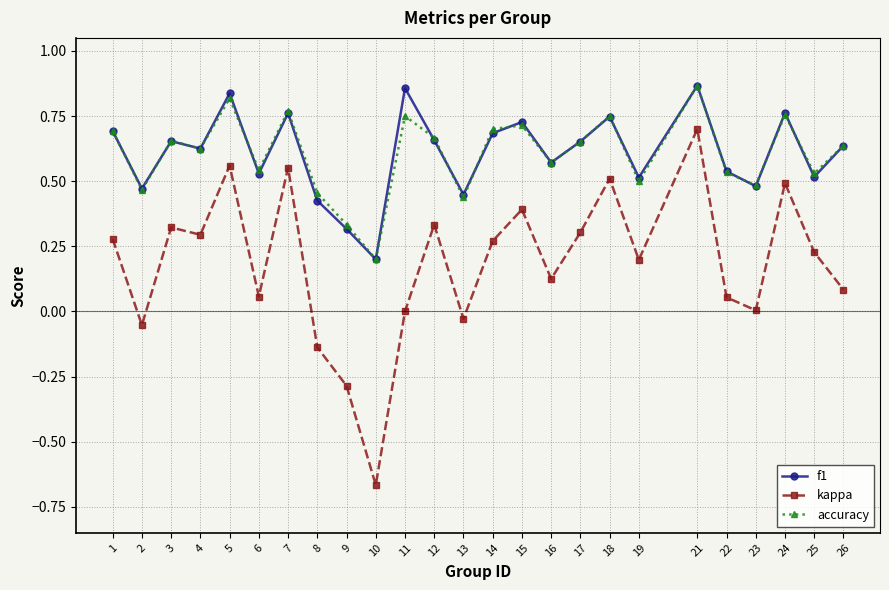

What is the total value across all series at 21?

2.4